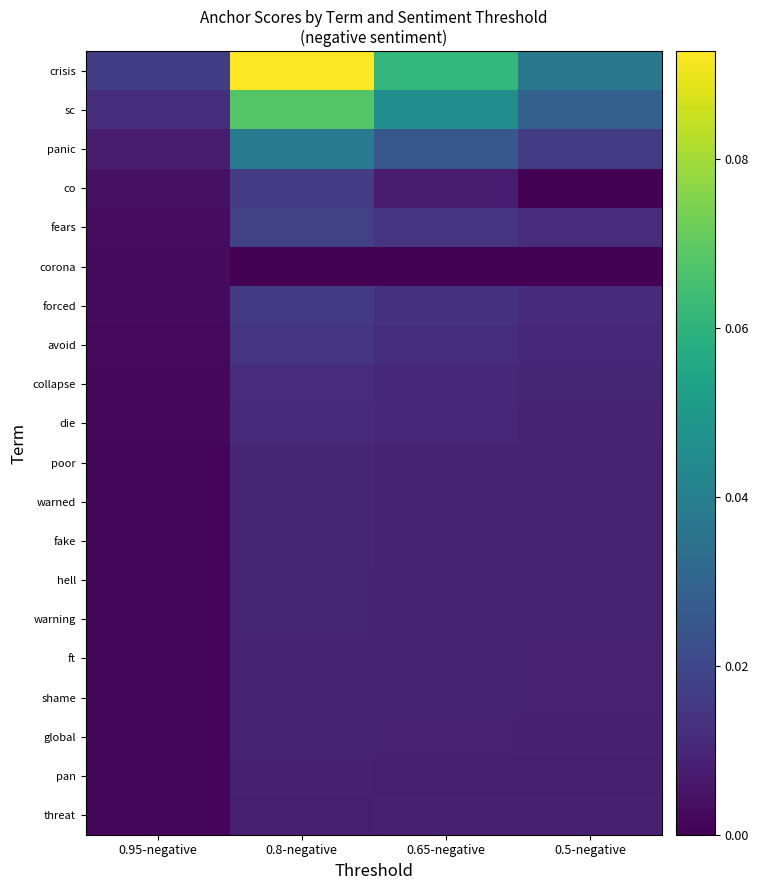

What is the total value across all series at 0.5-negative?

0.2